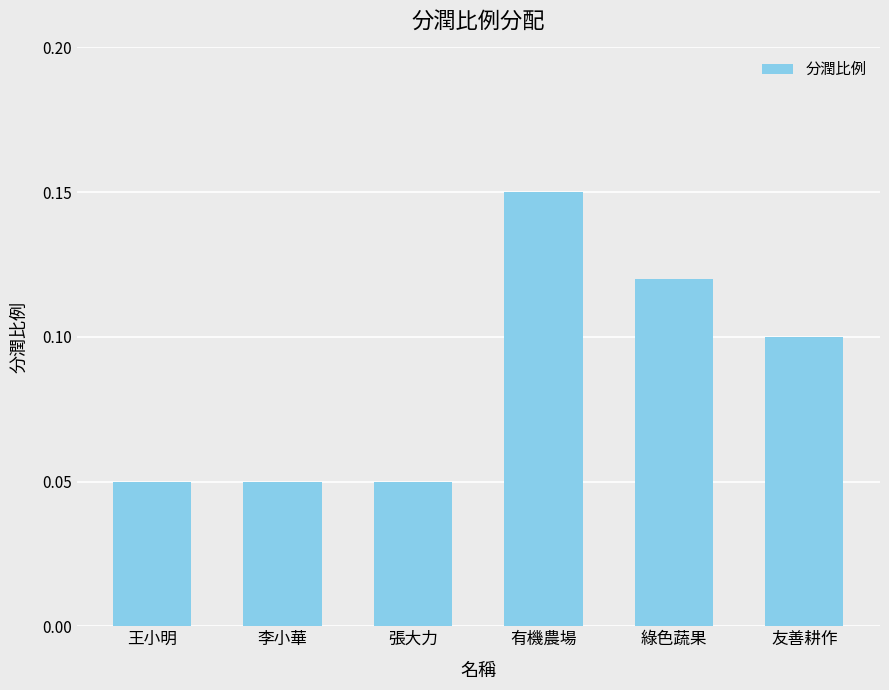

The chart shows a value of 0.0 at 李小華. True or false?

False